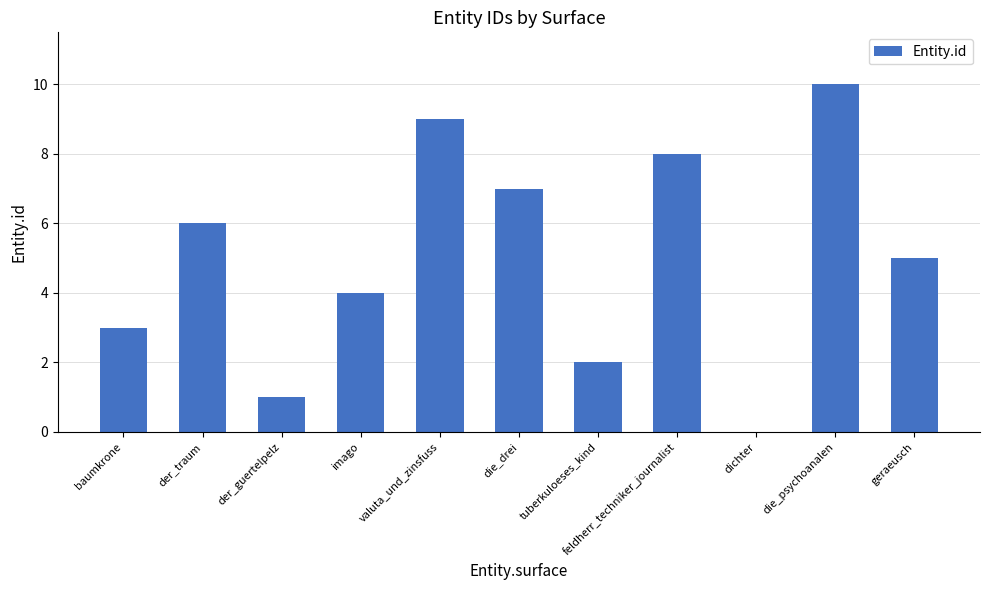

The chart shows a value of 15 at valuta_und_zinsfuss. True or false?

False